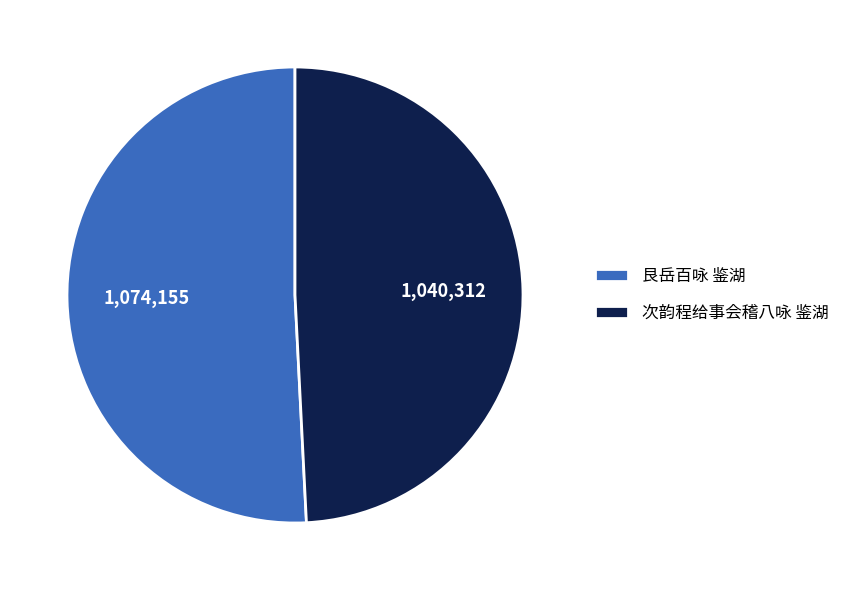

Which slice is the largest?

艮岳百咏 鉴湖